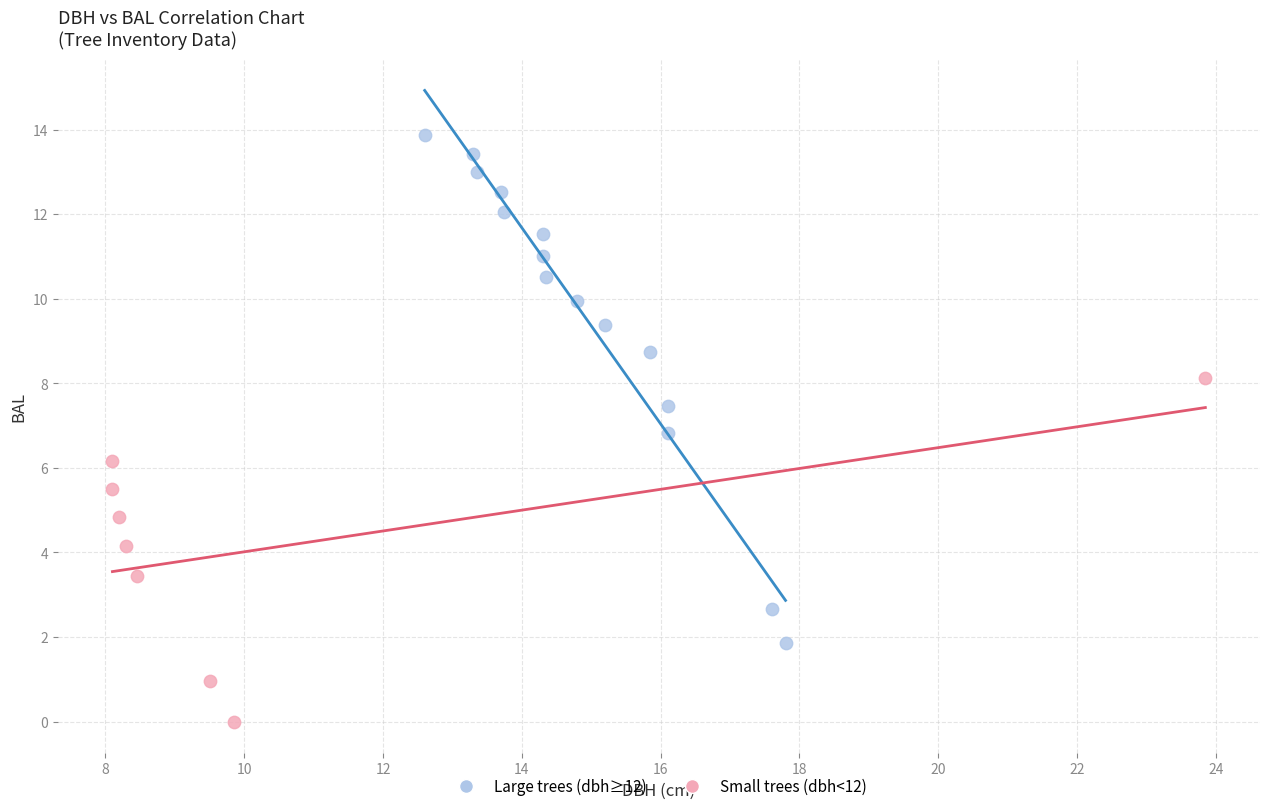

Which series contains the lowest Y value?

Small trees (dbh<12)